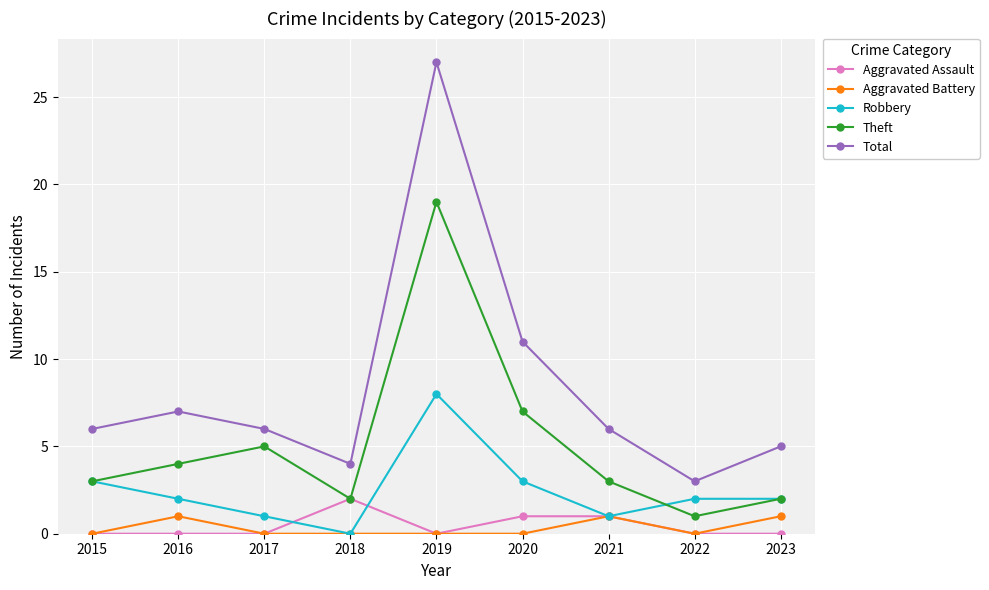

How many series are shown in this chart?

5